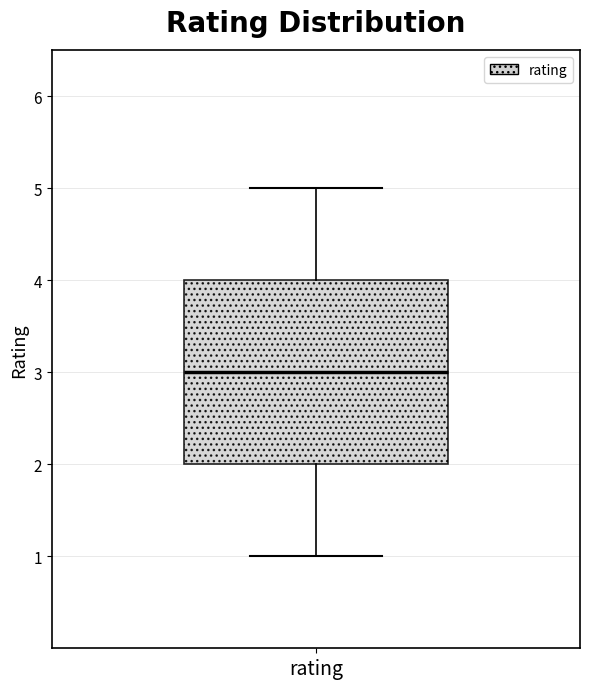

Read this box plot against the y-axis: the position of the median line, the range covered by the box, and the ends of both whiskers. The values are not printed on the chart, so give them approximately, as read against the axis.

median 3, box 2 to 4, whiskers 1 to 5